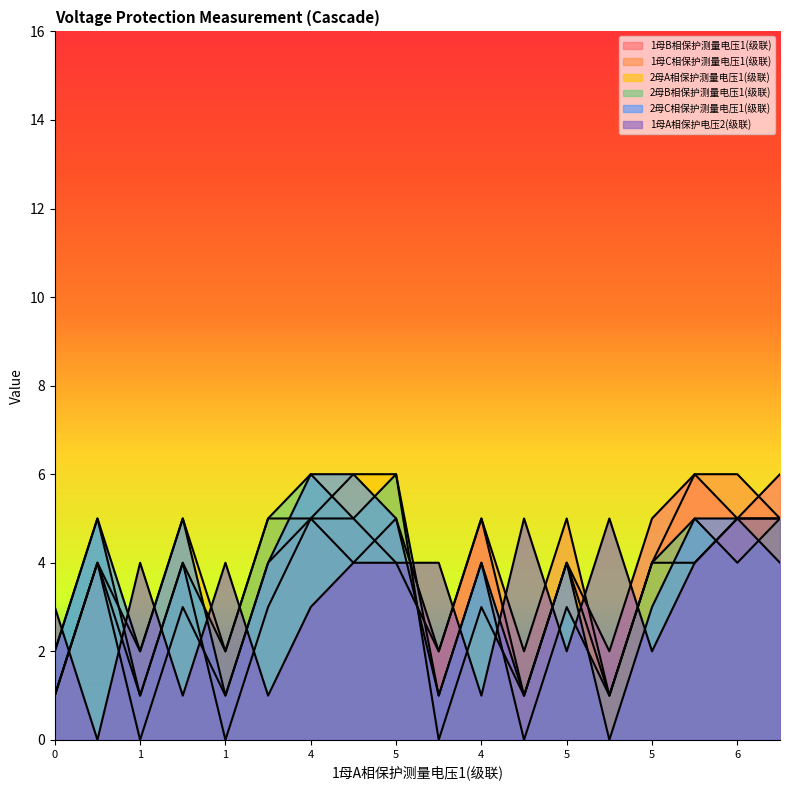

Does the chart have visible grid lines?

No